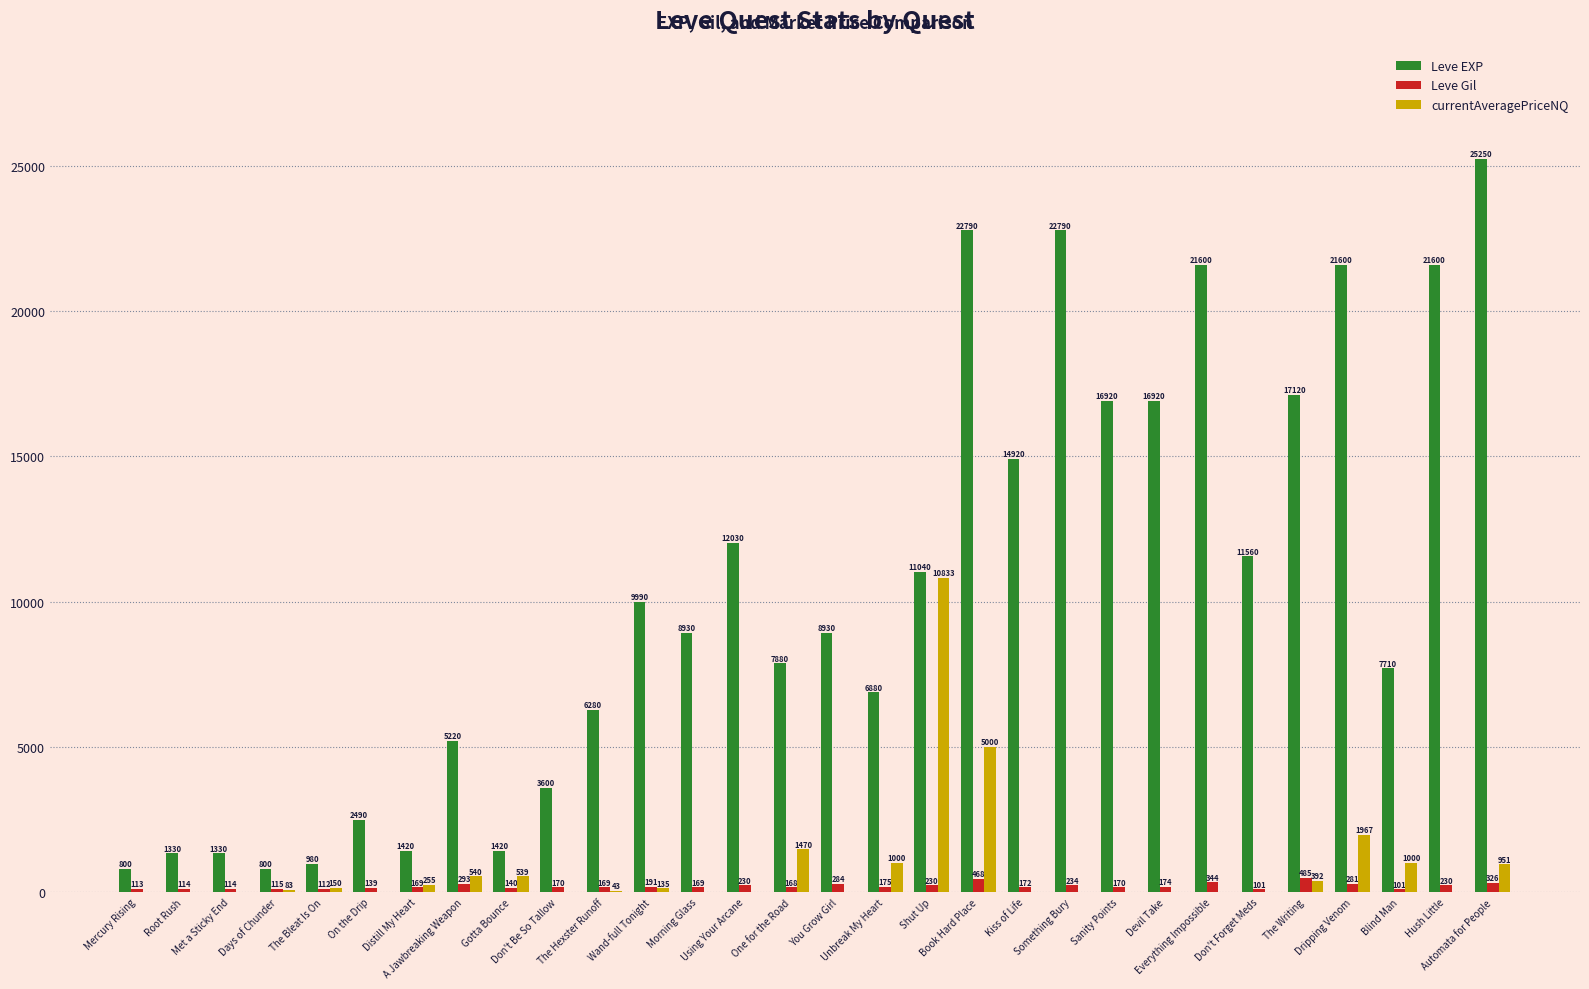

What is the sum of all Leve Gil values?

6181